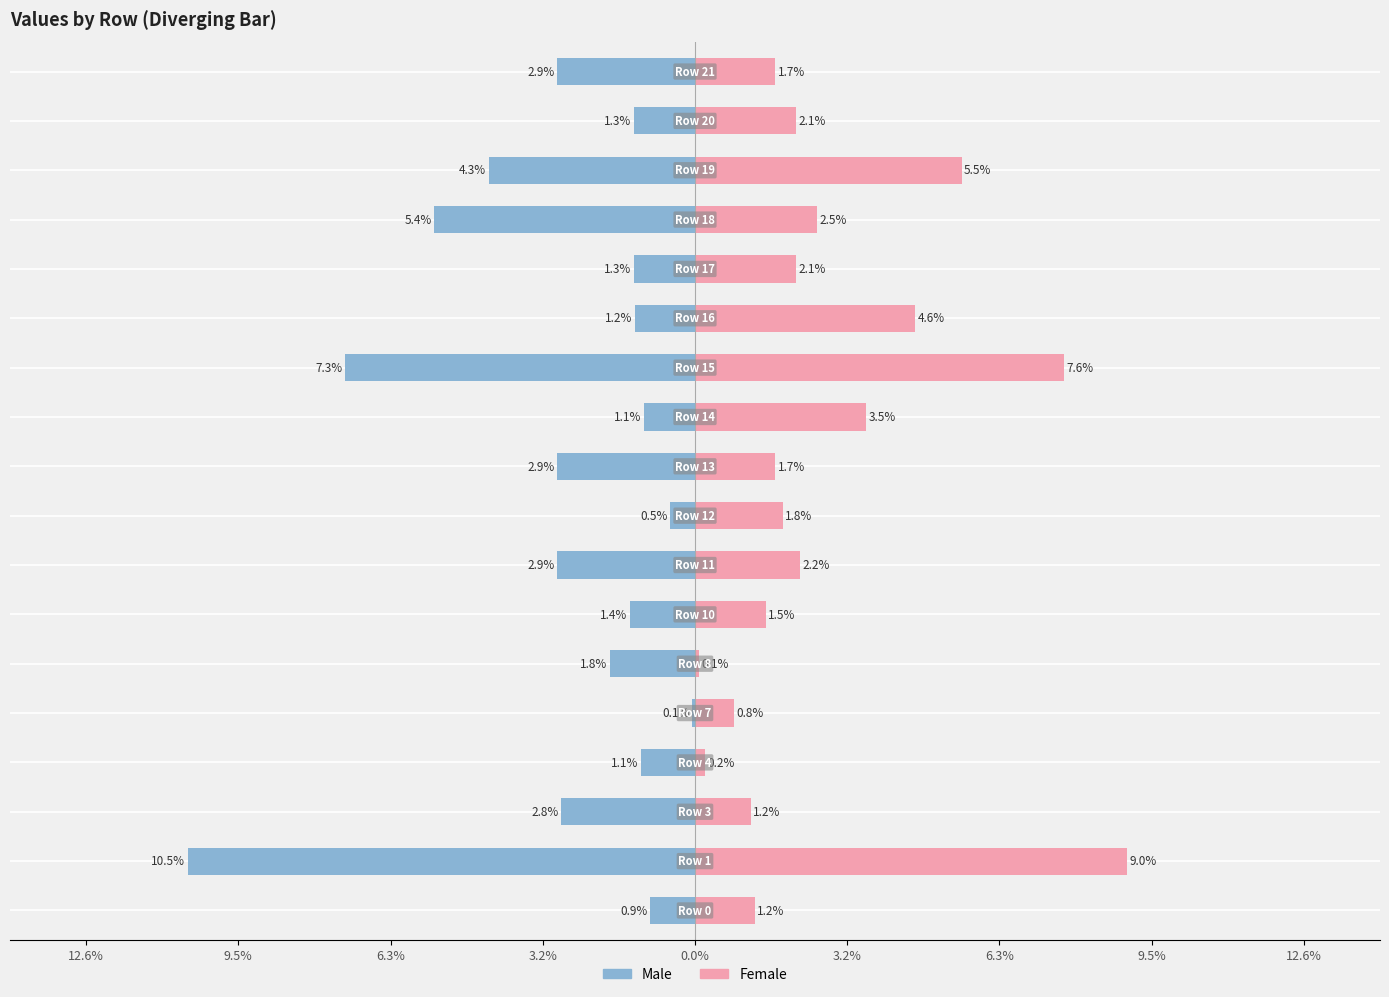

What is the approximate value of Male at 9?

-2.9